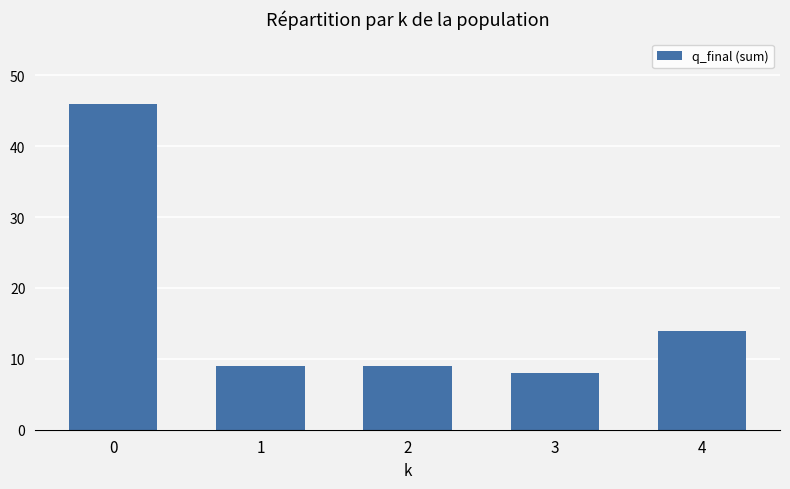

Read the value at 2, to the nearest 10.

10